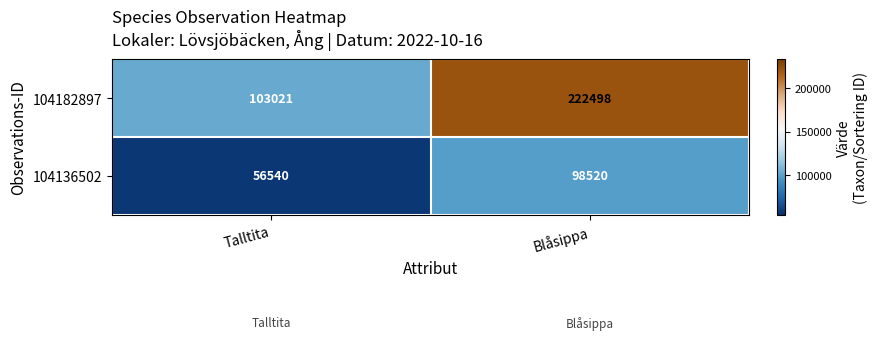

What is the smallest value displayed?

56540